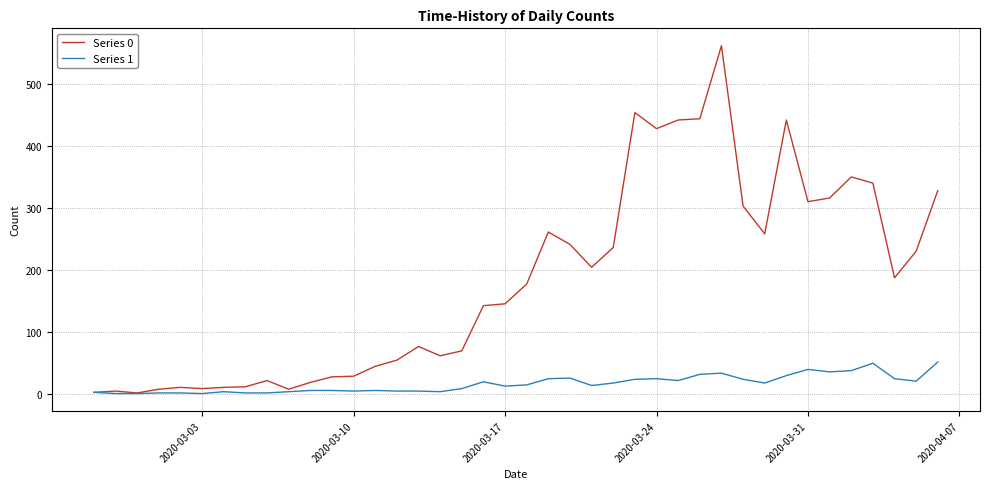

List the series in order of their overall mean, lowest first.

Series 1, Series 0